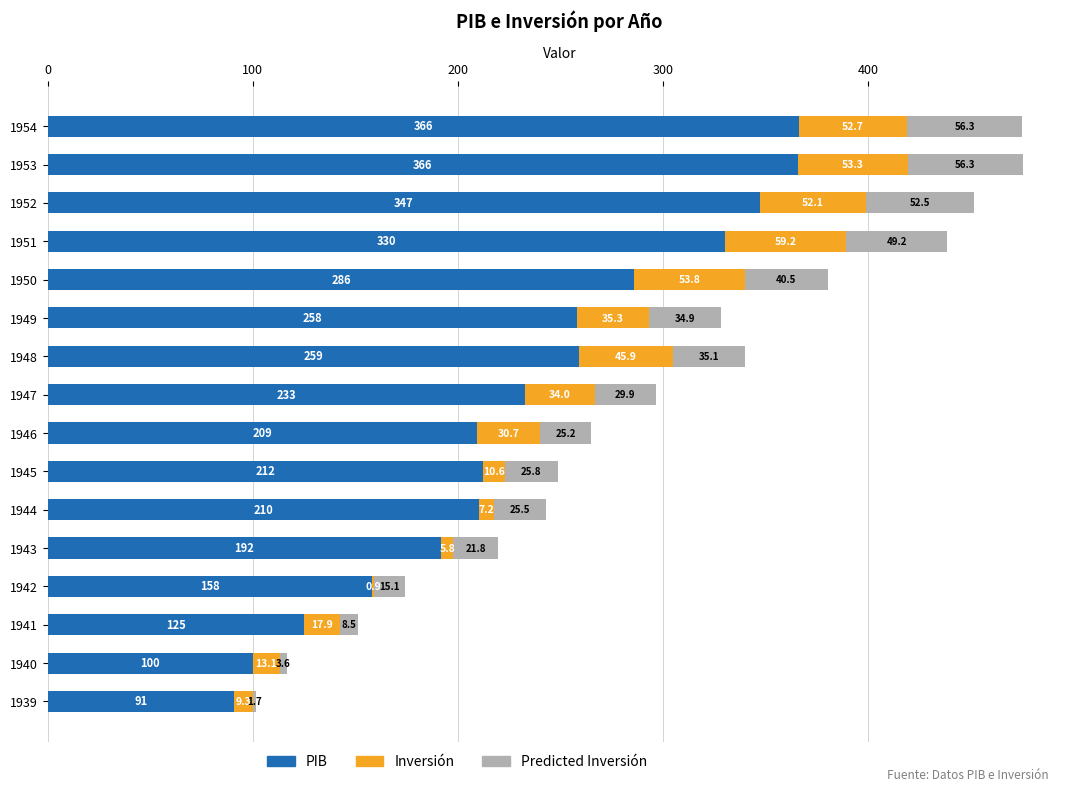

What are all the series names shown in the legend?

PIB, Inversión, Predicted Inversión